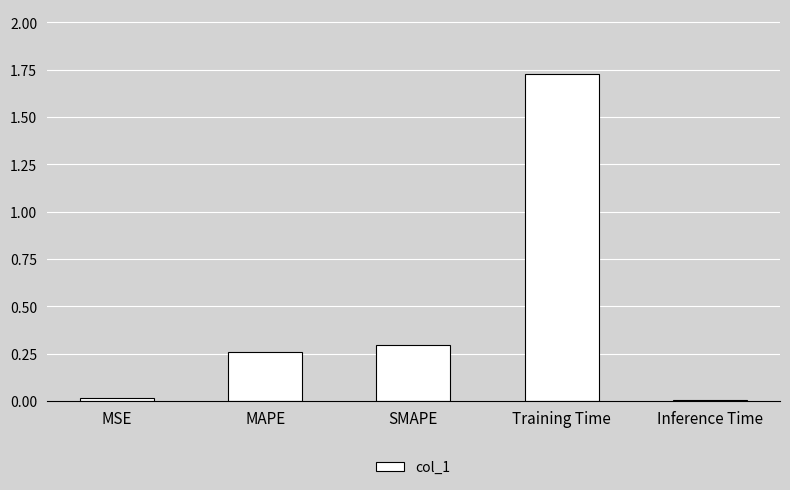

How many data points does each series have?

5